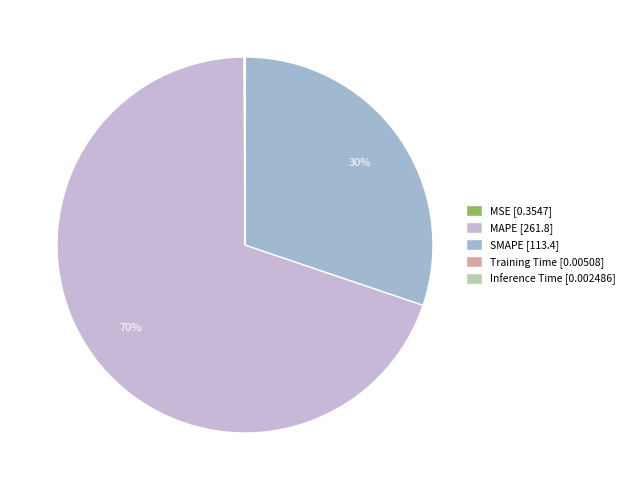

Which slice is the largest?

MAPE